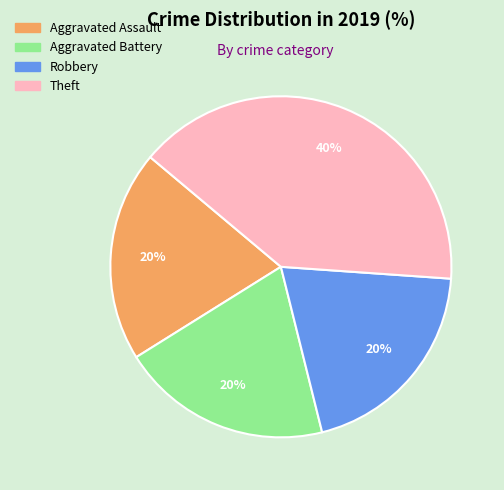

What is the largest slice in the pie chart?

Theft